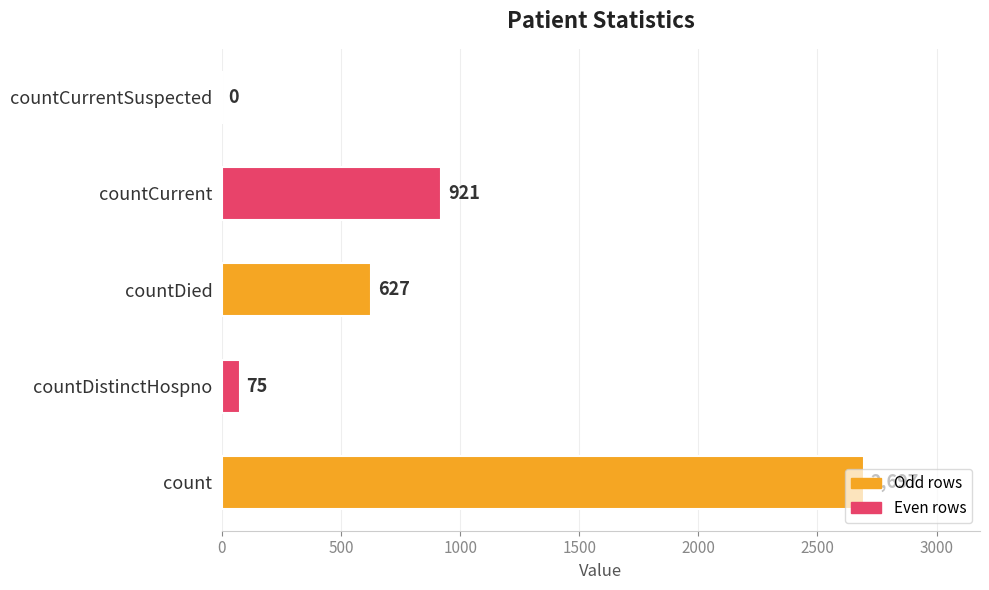

Is it true that the value at countDied is 627?

True